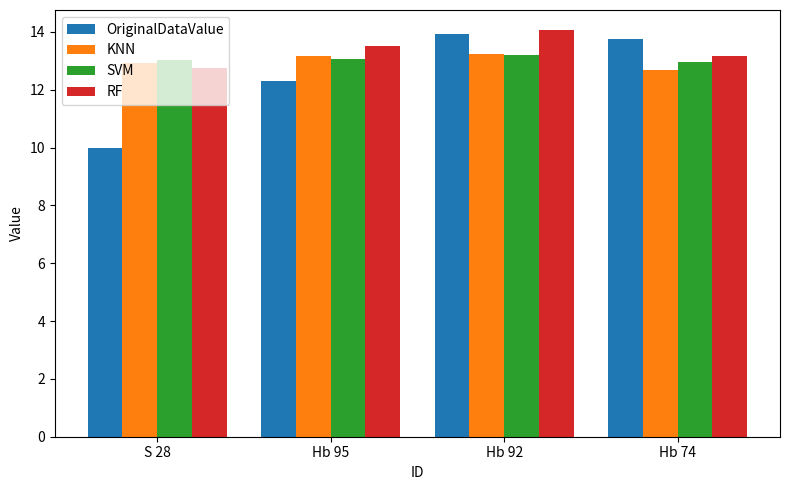

What is the spread (max minus min) of values at Hb 92?

0.8